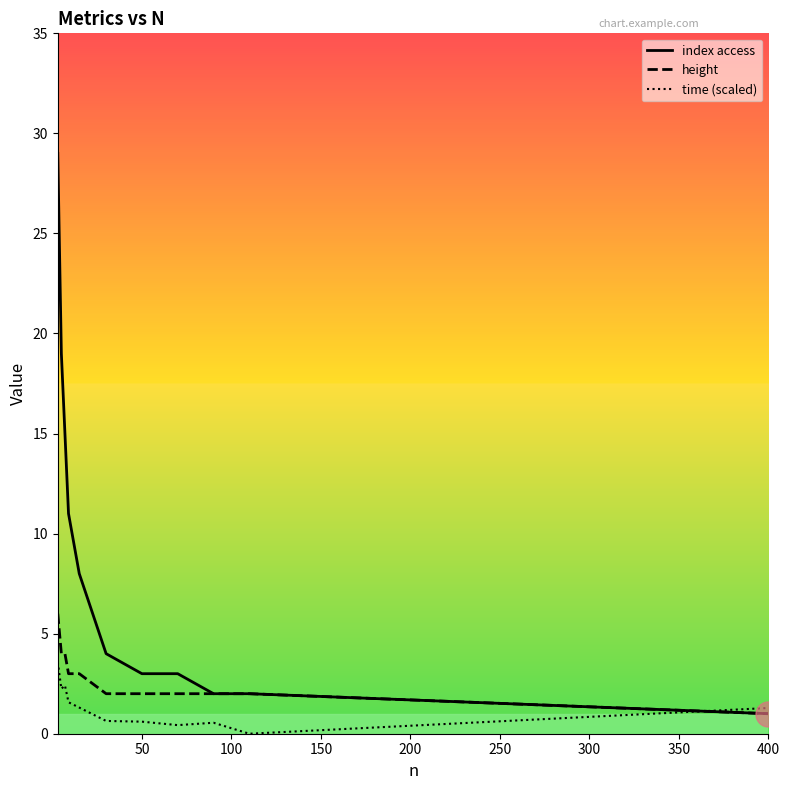

What is the lowest value of the height series?

1.0